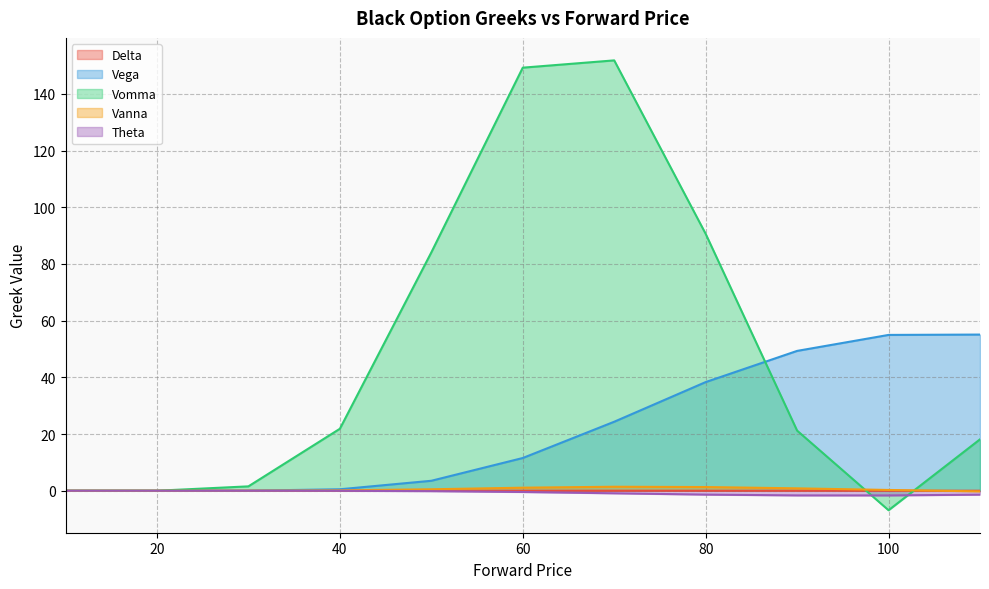

The value of Vanna at 100 is 0.3. True or false?

True